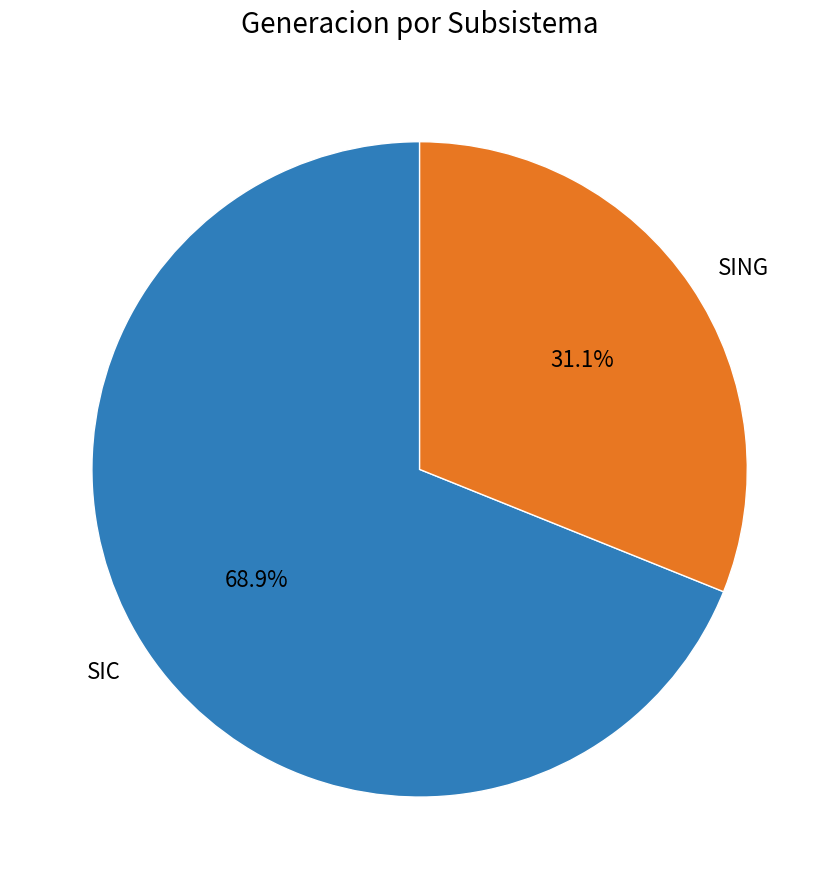

To the nearest percent, what is the difference between the largest and smallest slice percentages?

38%